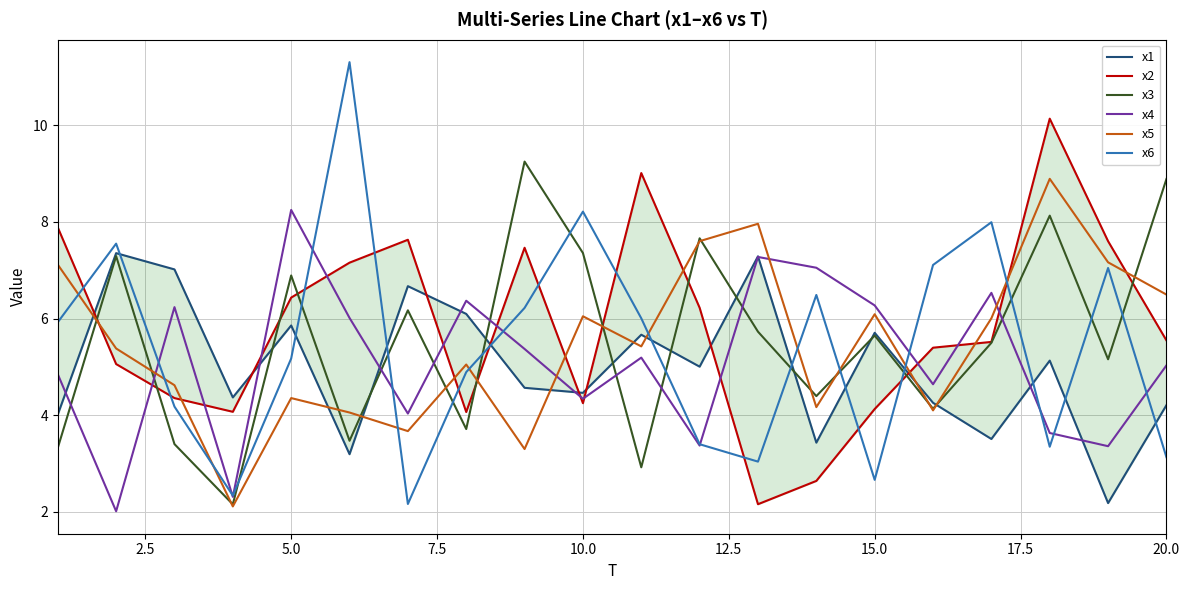

What is the maximum value shown in the chart?

11.3